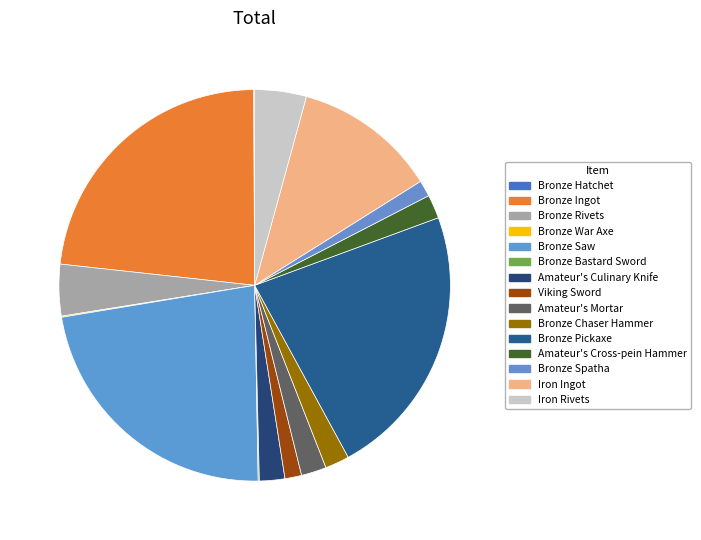

To the nearest percent, what is the average slice percentage?

7%